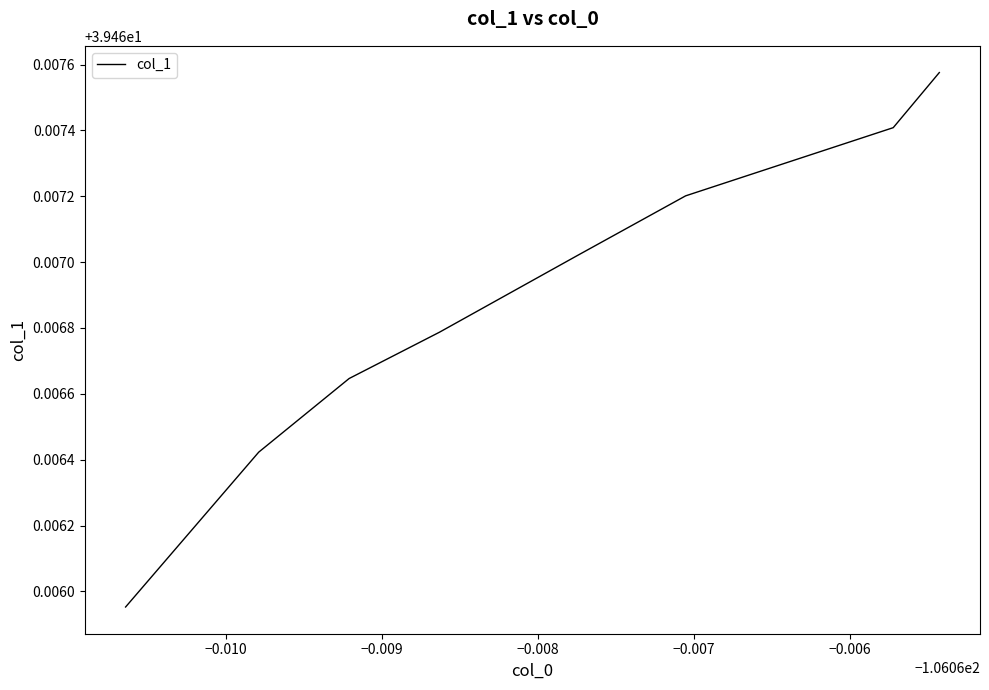

How many values are between 39 and 40?

8